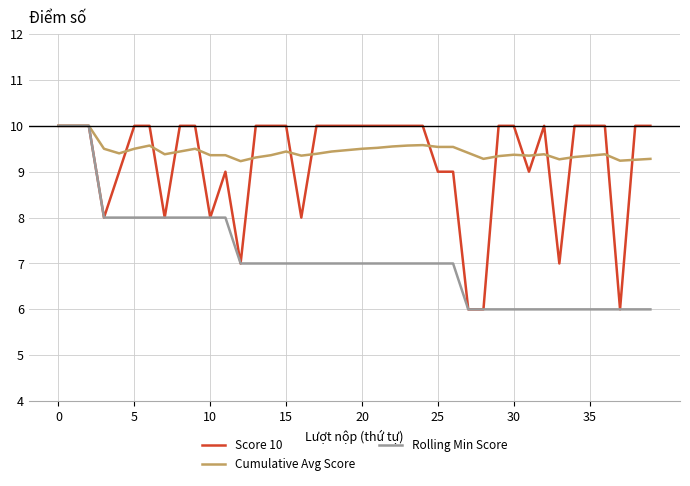

How many lines are shown in the chart?

3